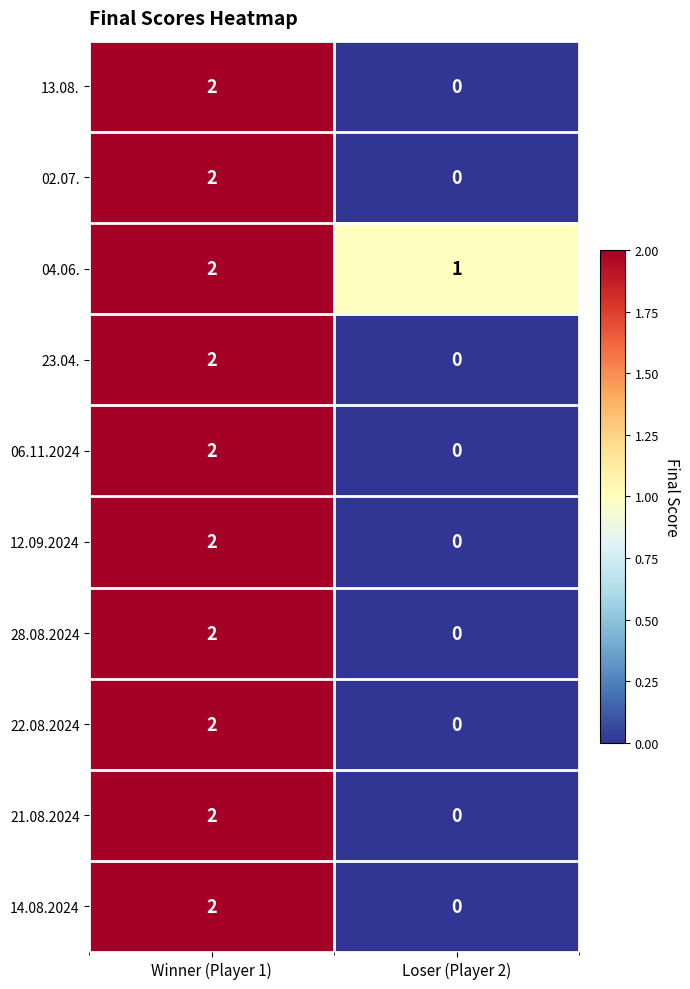

Reading left to right, extract all data points from this chart.

13.08.: Winner (Player 1)=2	Loser (Player 2)=0
02.07.: Winner (Player 1)=2	Loser (Player 2)=0
04.06.: Winner (Player 1)=2	Loser (Player 2)=1
23.04.: Winner (Player 1)=2	Loser (Player 2)=0
06.11.2024: Winner (Player 1)=2	Loser (Player 2)=0
12.09.2024: Winner (Player 1)=2	Loser (Player 2)=0
28.08.2024: Winner (Player 1)=2	Loser (Player 2)=0
22.08.2024: Winner (Player 1)=2	Loser (Player 2)=0
21.08.2024: Winner (Player 1)=2	Loser (Player 2)=0
14.08.2024: Winner (Player 1)=2	Loser (Player 2)=0